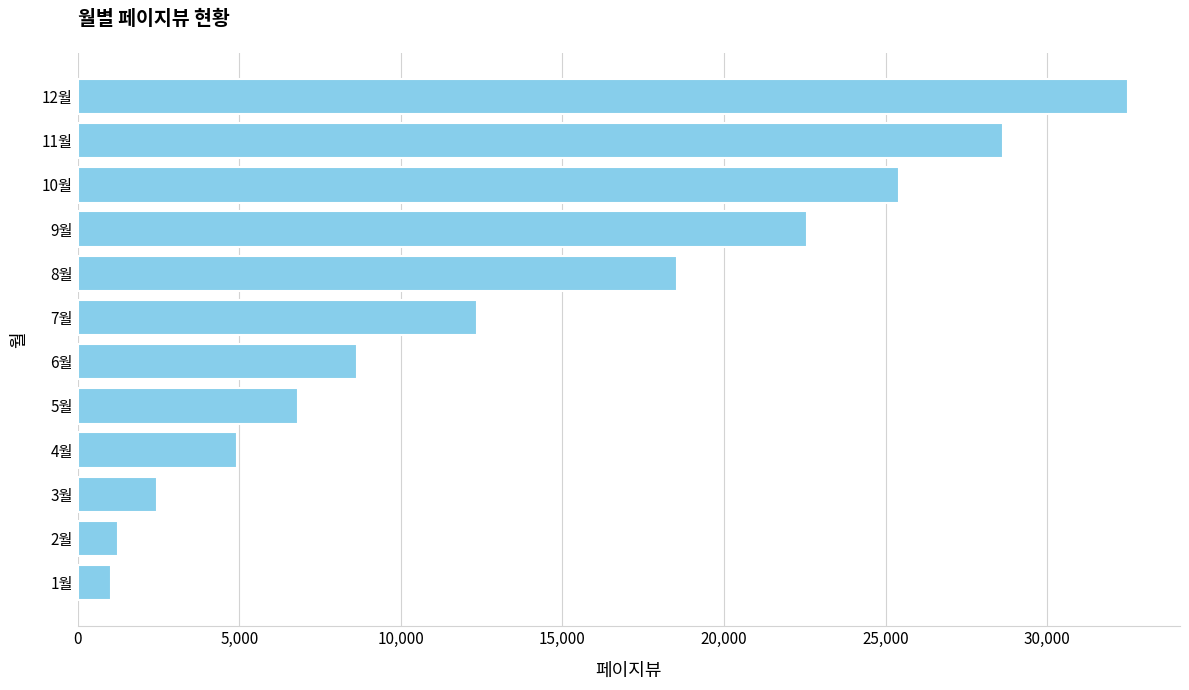

Does the chart contain any negative values?

No